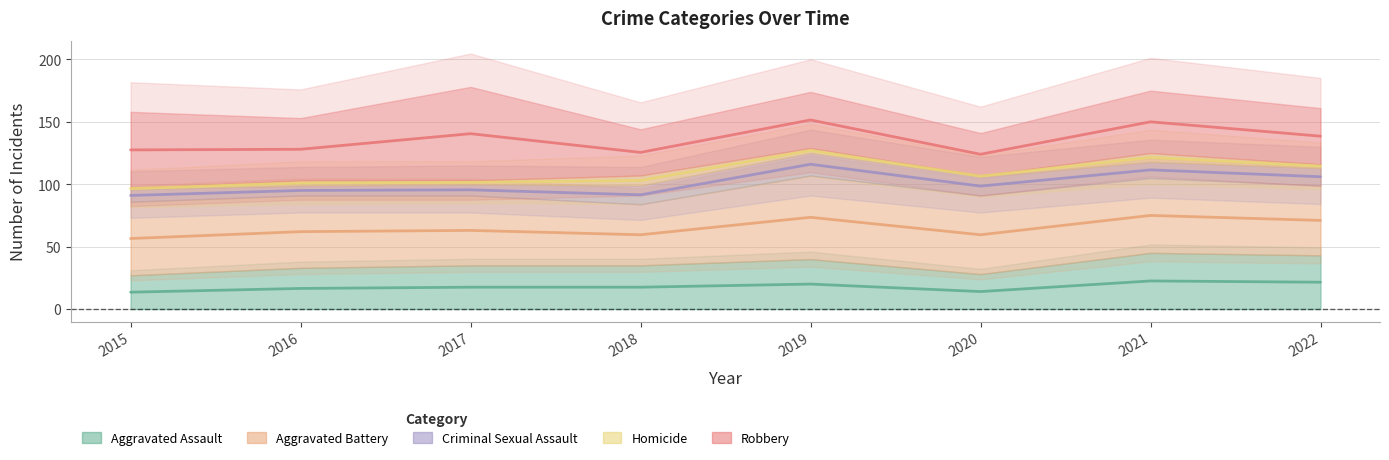

What is the total value across all series at 2020?

402.5